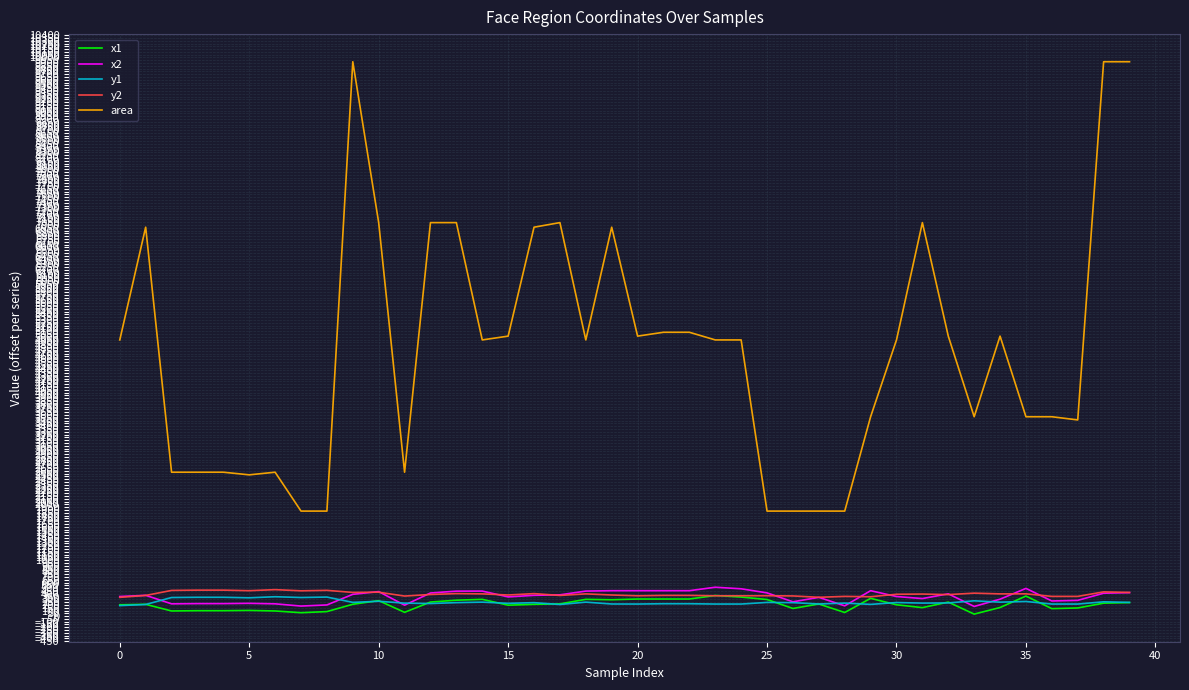

What is the maximum value shown in the chart?

9924